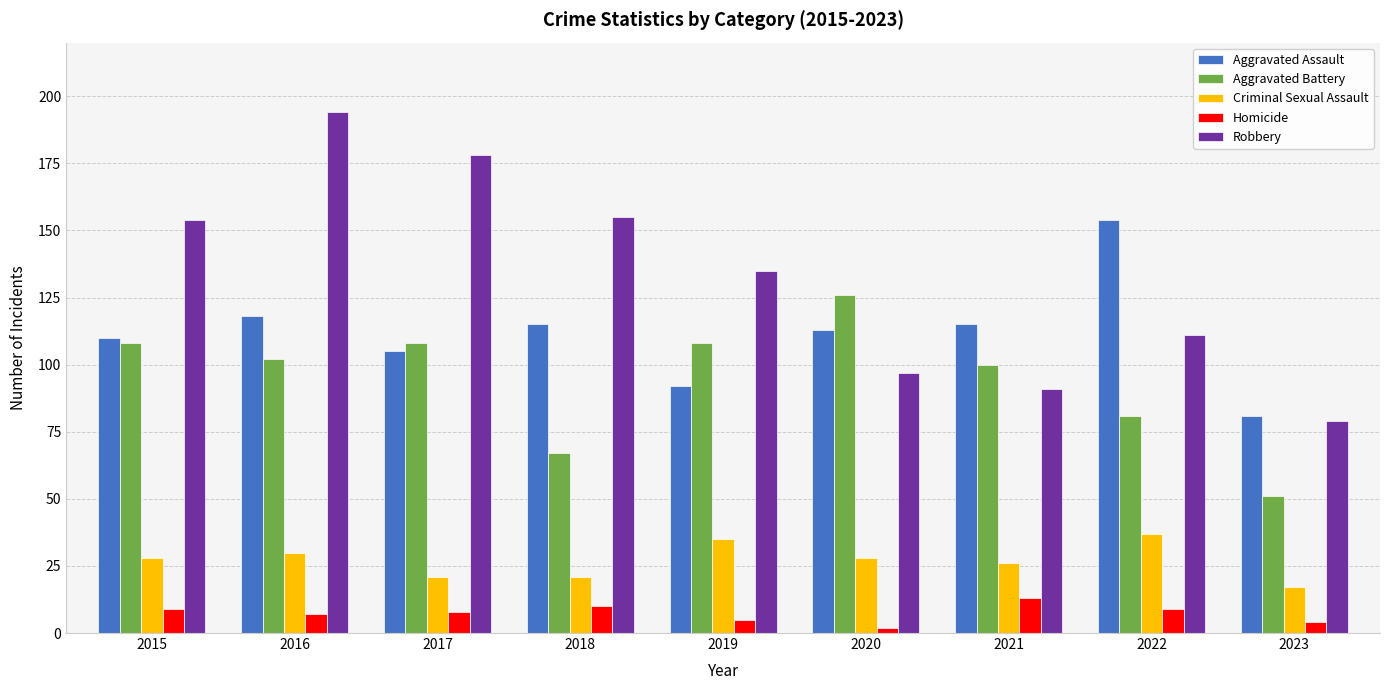

What is the greatest value displayed?

194